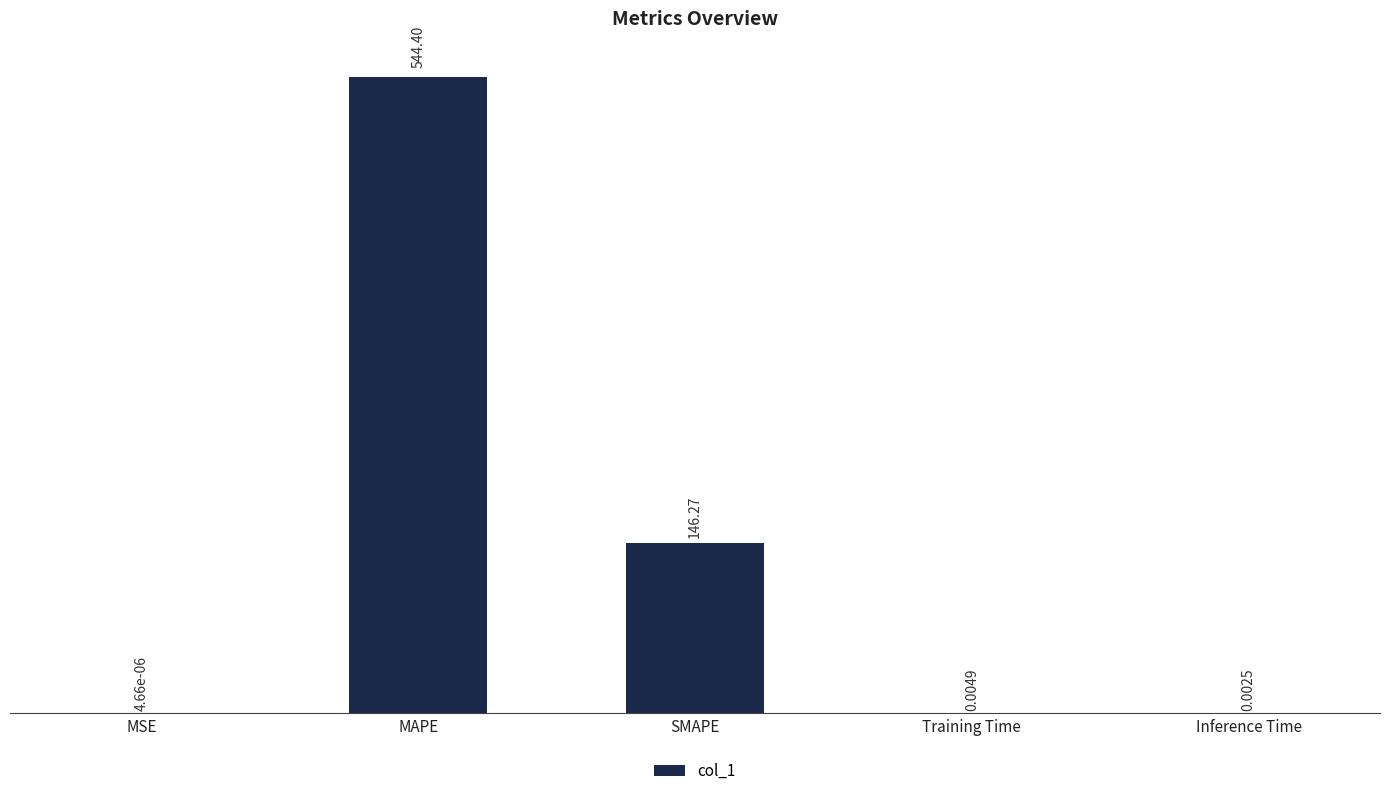

What is the change in value from MAPE to Training Time?

-544.4